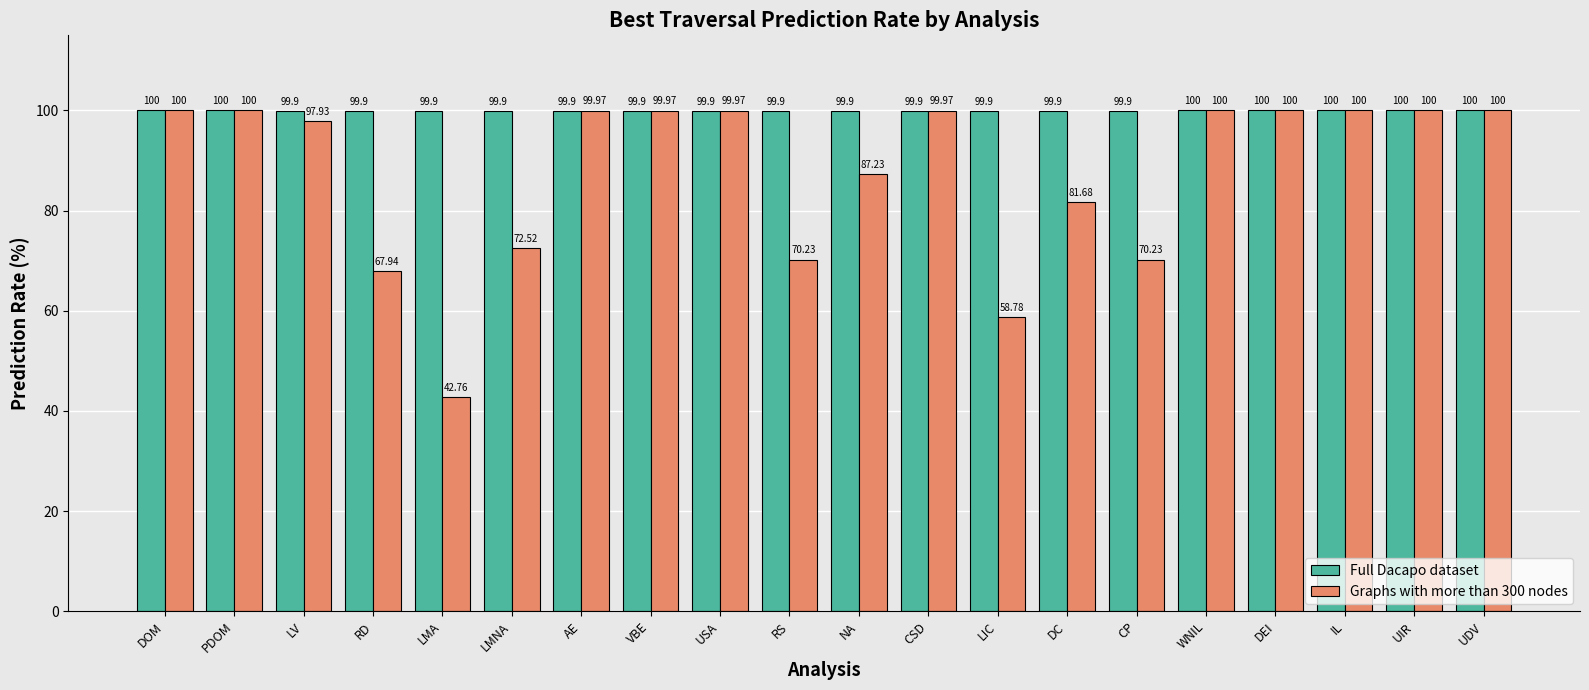

Which series has the largest range (max minus min)?

Graphs with more than 300 nodes